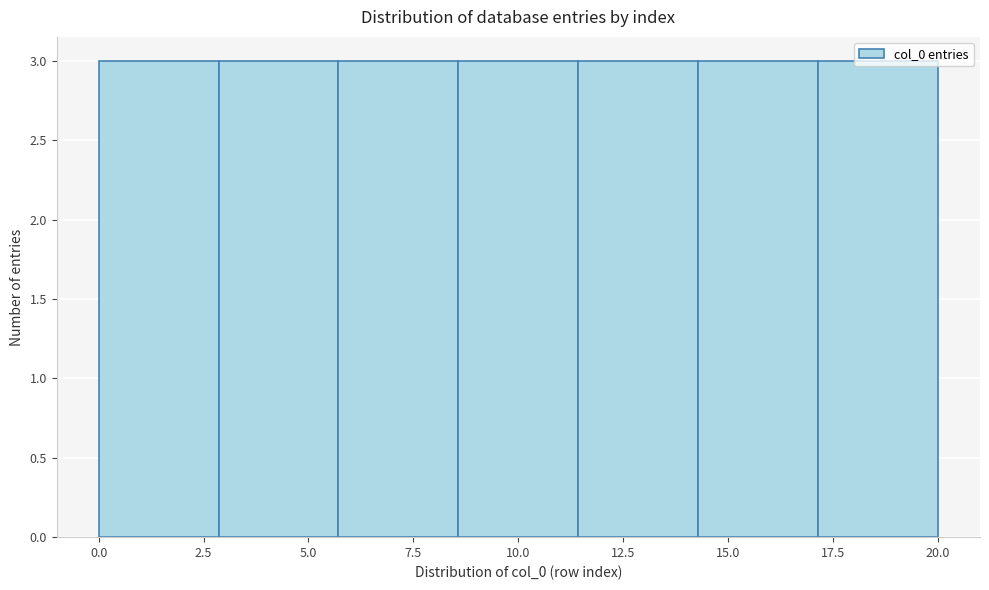

Reading left to right, transcribe this chart: for each bar, give the range it covers on the x-axis and its height. Neither the bar edges nor the heights are printed on the chart, so give them approximately, as read against the axes.

0.0 to 3.0: 3
3.0 to 5.5: 3
5.5 to 8.5: 3
8.5 to 11.5: 3
11.5 to 14.5: 3
14.5 to 17.0: 3
17.0 to 20.0: 3